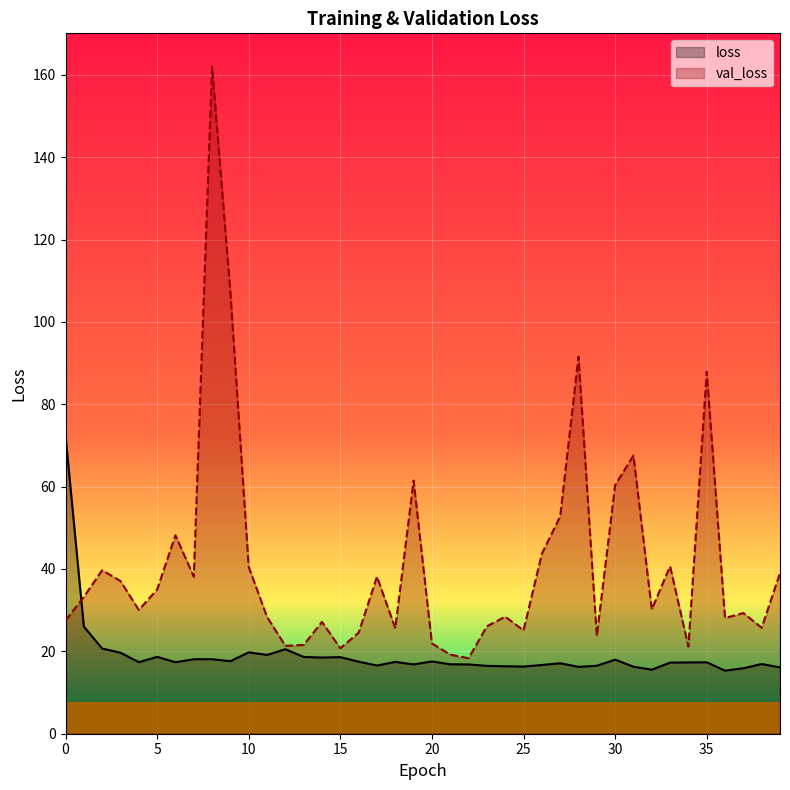

How many values in the val_loss series exceed 30?

21